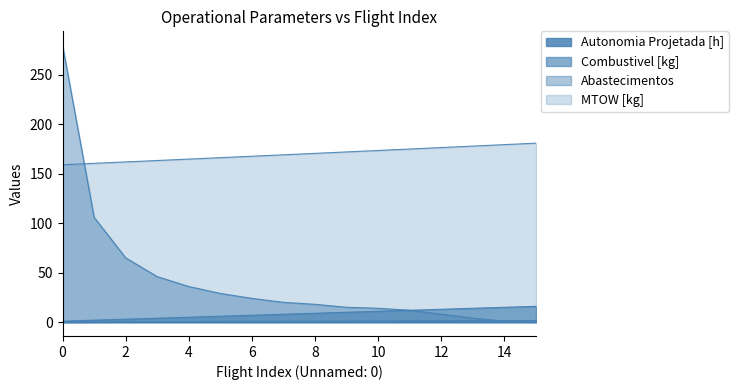

The Combustivel [kg] series shows 4.7 at 2. True or false?

False